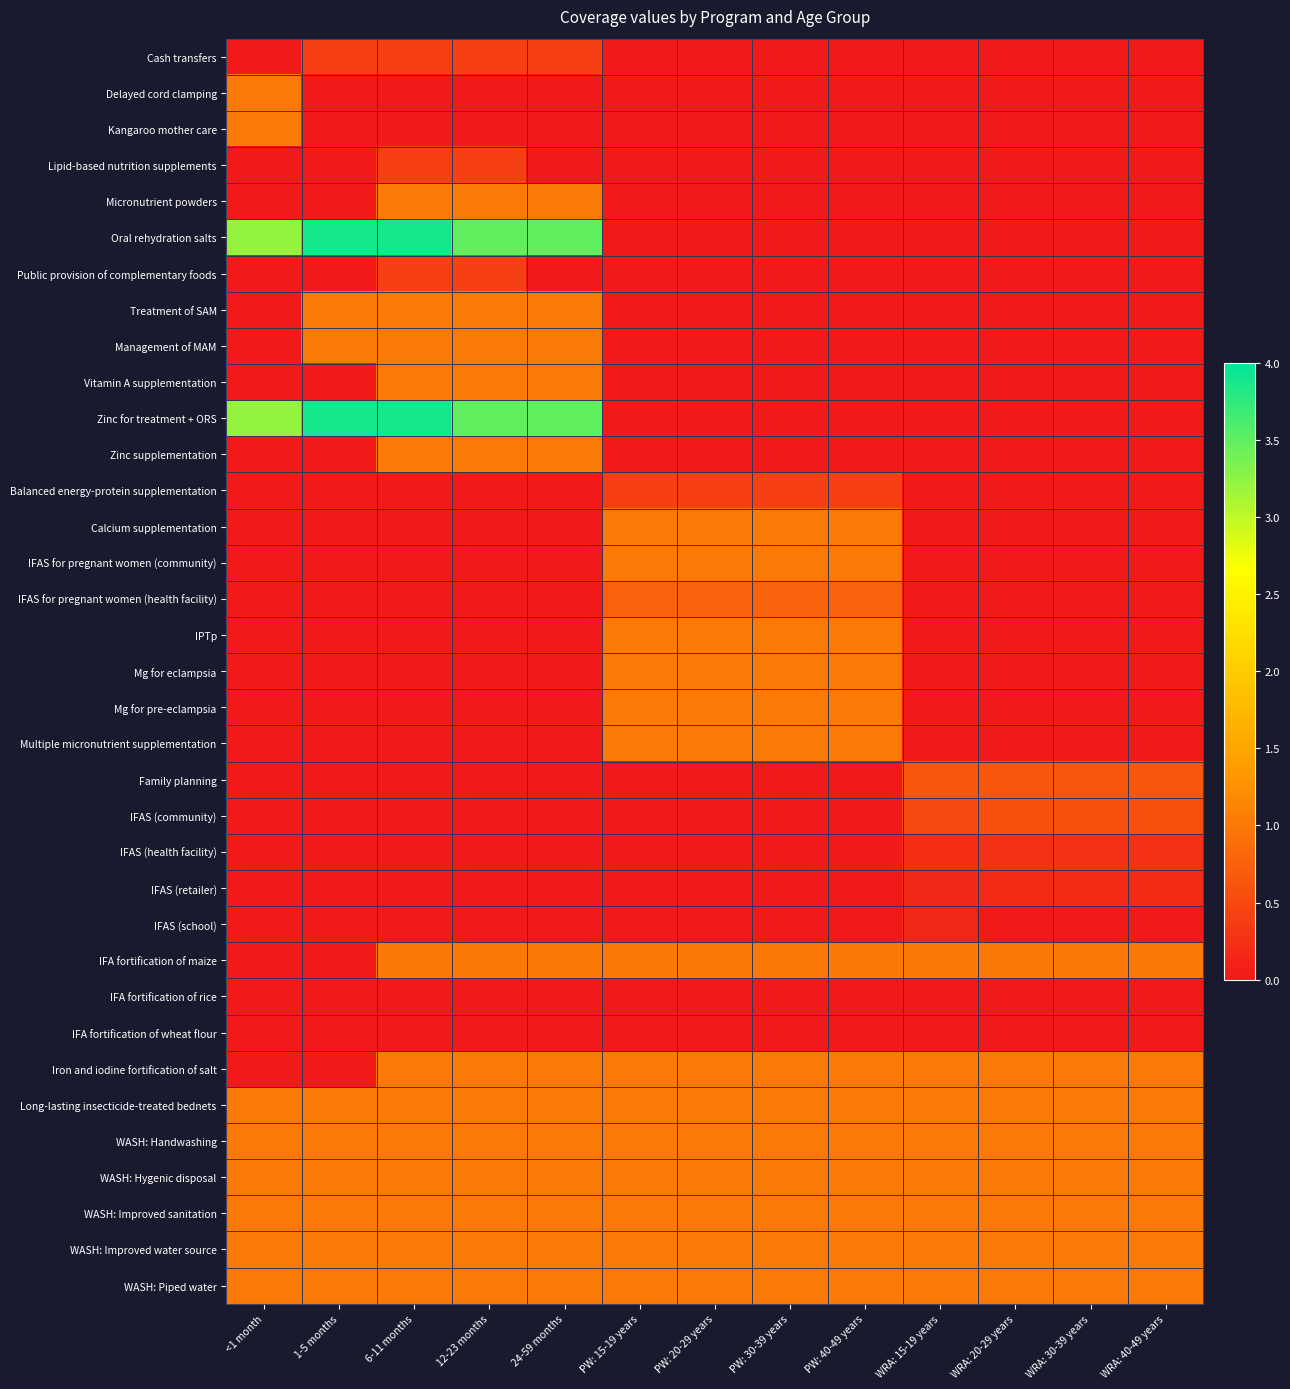

Rank the series by their maximum value, from highest to lowest.

Oral rehydration salts, Zinc for treatment + ORS, Delayed cord clamping, Kangaroo mother care, Micronutrient powders, Treatment of SAM, Management of MAM, Vitamin A supplementation, Zinc supplementation, Calcium supplementation, IFAS for pregnant women (community), IPTp, Mg for eclampsia, Mg for pre-eclampsia, Multiple micronutrient supplementation, Iron and iodine fortification of salt, Long-lasting insecticide-treated bednets, WASH: Handwashing, WASH: Hygenic disposal, WASH: Improved sanitation, WASH: Improved water source, WASH: Piped water, IFA fortification of maize, IFAS for pregnant women (health facility), Family planning, IFAS (community), Cash transfers, Lipid-based nutrition supplements, Public provision of complementary foods, Balanced energy-protein supplementation, IFAS (health facility), IFAS (retailer), IFAS (school), IFA fortification of rice, IFA fortification of wheat flour